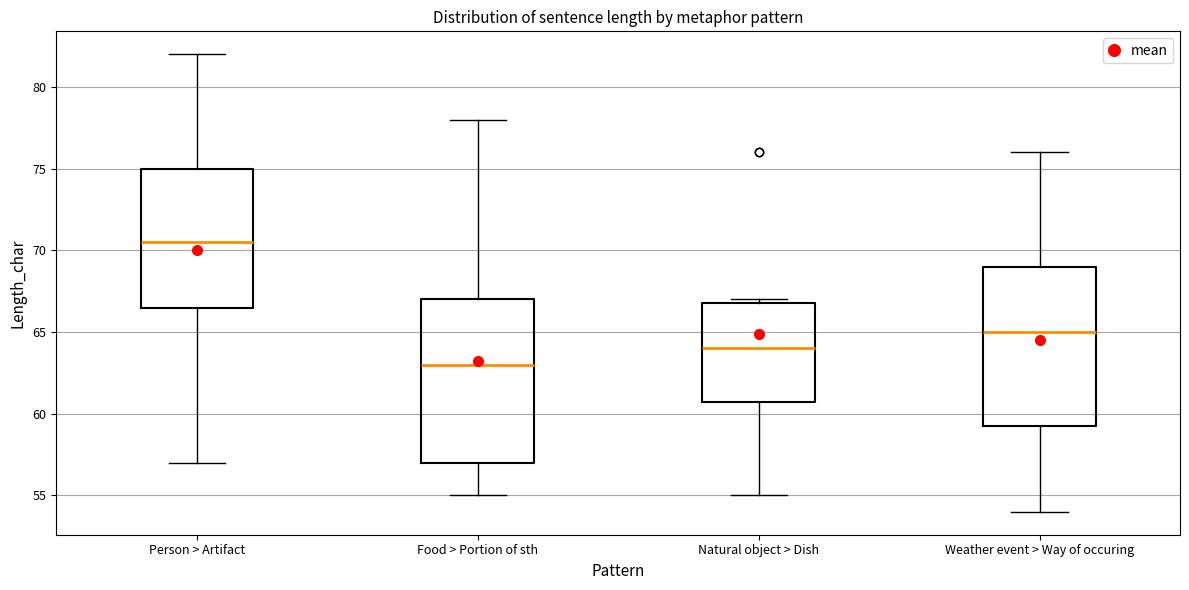

Reading left to right, transcribe this box plot: for each box, give where its median line is, the range the box spans, and where its two whiskers end, as read against the y-axis. The values are not printed on the chart, so give them approximately, as read against the axis.

Person > Artifact: median 70.5, box 66.5 to 75.0, whiskers 57.0 to 82.0
Food > Portion of sth: median 63.0, box 57.0 to 67.0, whiskers 55.0 to 78.0
Natural object > Dish: median 64.0, box 61.0 to 67.0, whiskers 55.0 to 67.0 (just above the box's upper edge)
Weather event > Way of occuring: median 65.0, box 59.5 to 69.0, whiskers 54.0 to 76.0